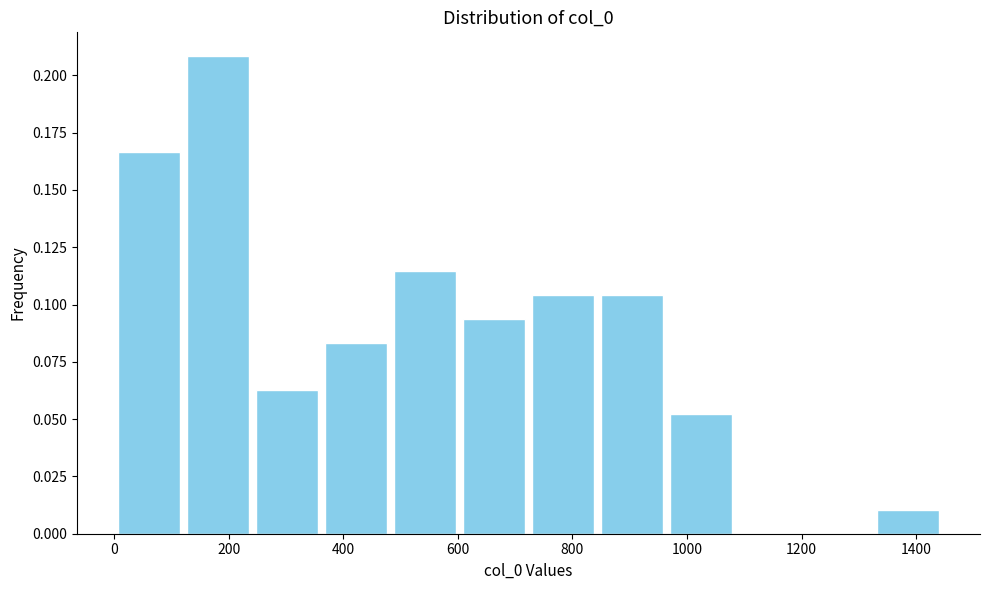

Reading left to right, list every bar in this chart as the range it spans on the x-axis followed by its height. Neither the bar edges nor the heights are printed on the chart, so give them approximately, as read against the axes.

0 to 120: 0.165
120 to 240: 0.210
240 to 360: 0.065
360 to 480: 0.085
480 to 600: 0.115
600 to 720: 0.095
720 to 840: 0.105
840 to 960: 0.105
960 to 1080: 0.050
1080 to 1200: 0
1200 to 1320: 0
1320 to 1440: 0.010